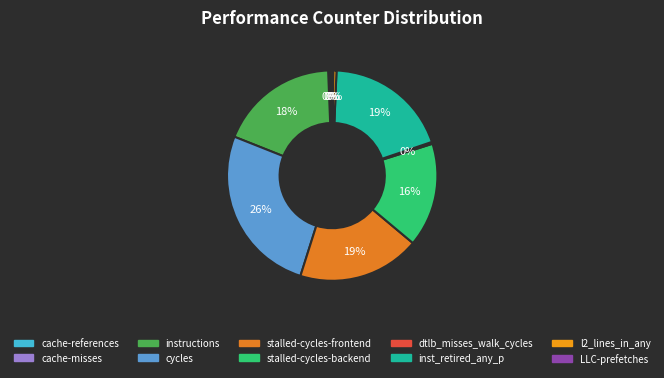

The stalled-cycles-frontend slice represents 19% of the pie. True or false?

True